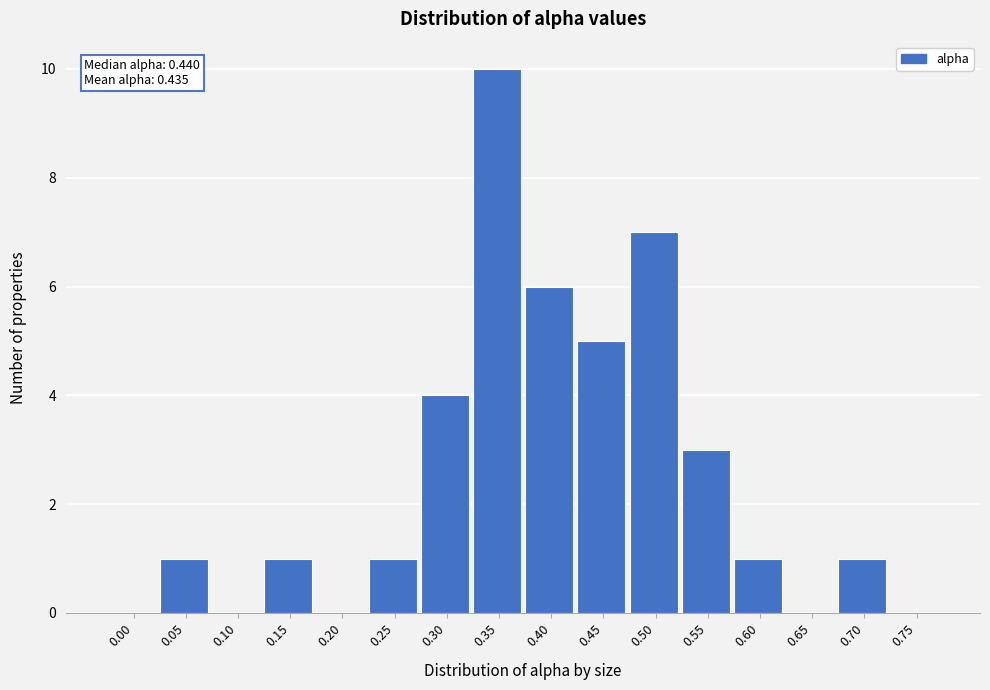

Reading left to right, what are all the values shown in this chart?

0.00=0	0.05=1	0.10=0	0.15=1	0.20=0	0.25=1	0.30=4	0.35=10	0.40=6	0.45=5	0.50=7	0.55=3	0.60=1	0.65=0	0.70=1	0.75=0